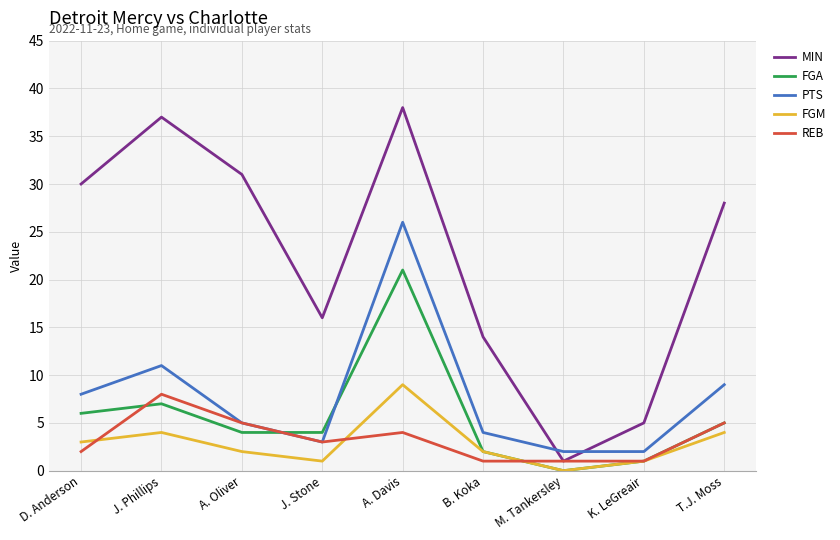

At which label does FGA first exceed 4?

D. Anderson